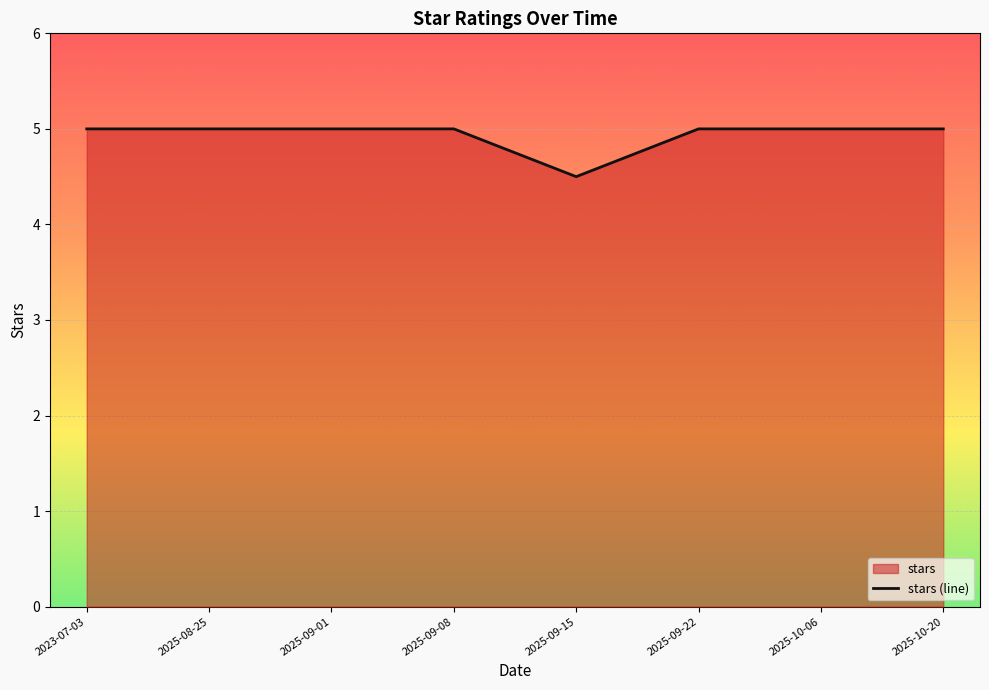

What is the label of the 2nd point from the right?

2025-10-06